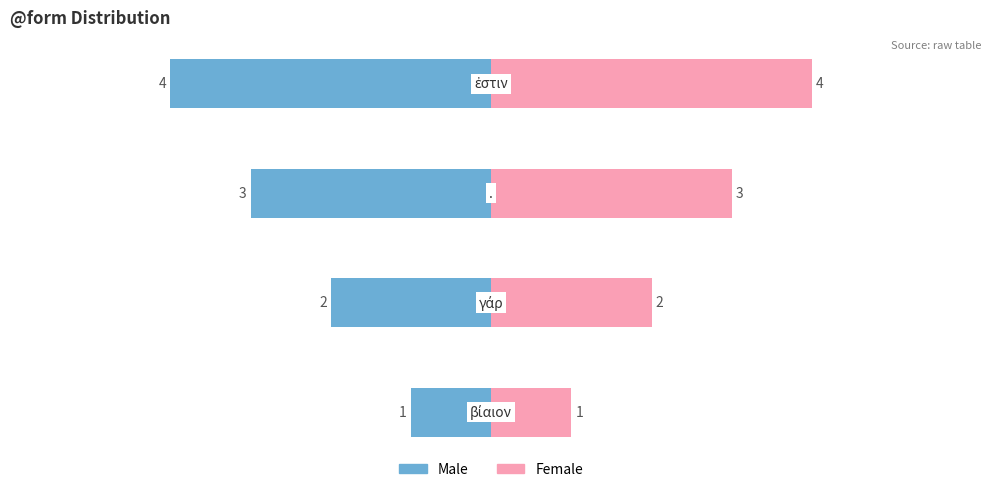

Is it true that Male equals -1 at 0?

True